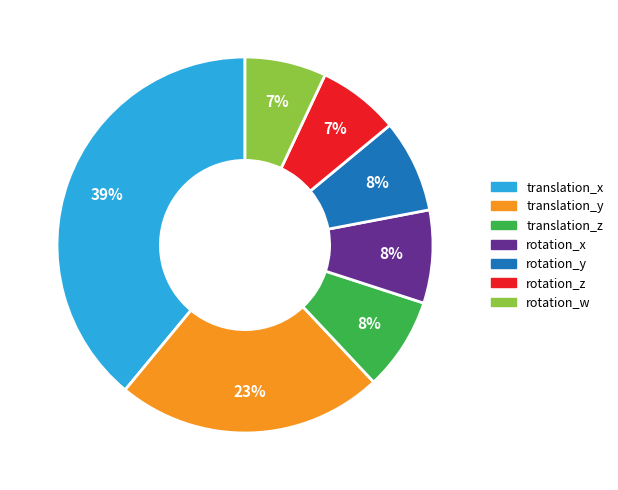

Which category has the biggest portion of the pie?

translation_x